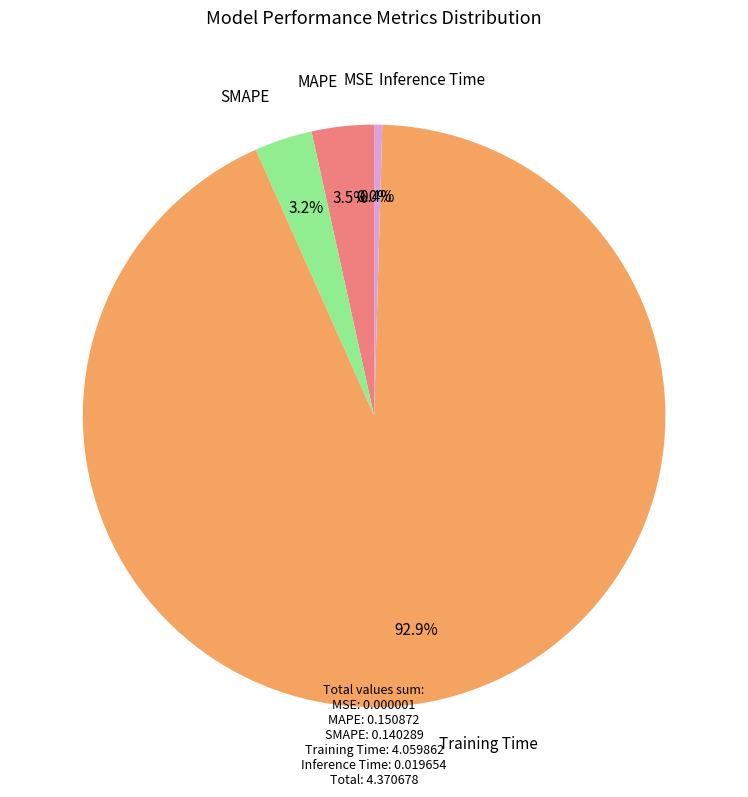

Is there any slice that represents more than half of the pie?

Yes